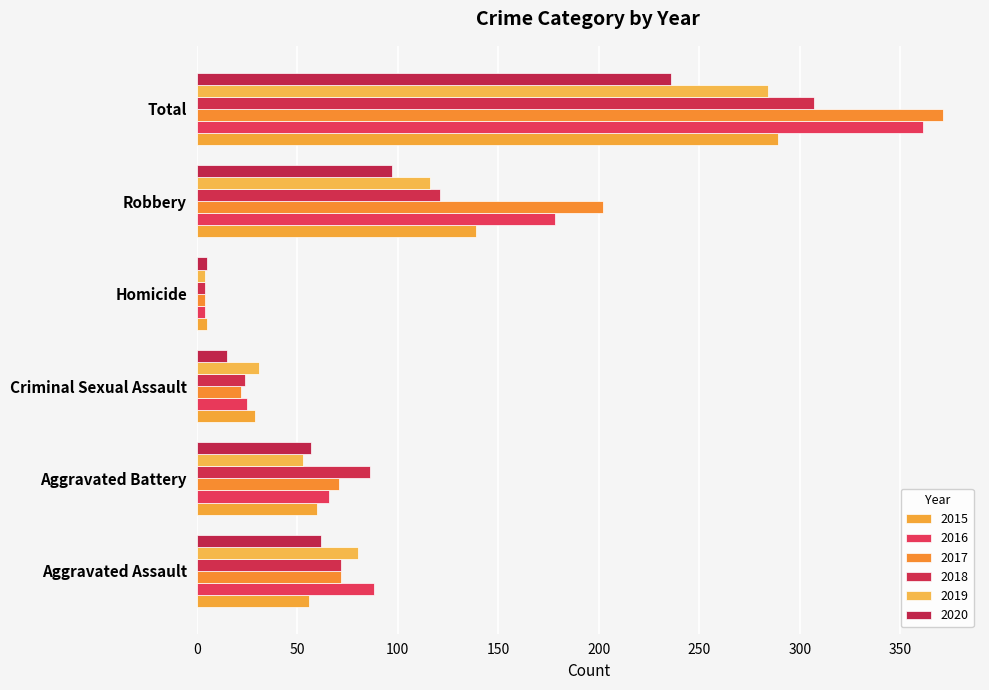

At which label does 2015 first exceed 60?

Robbery